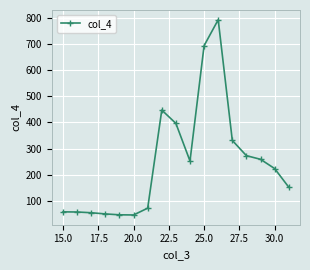

True or false: the data has more than 0 interior local peaks.

True